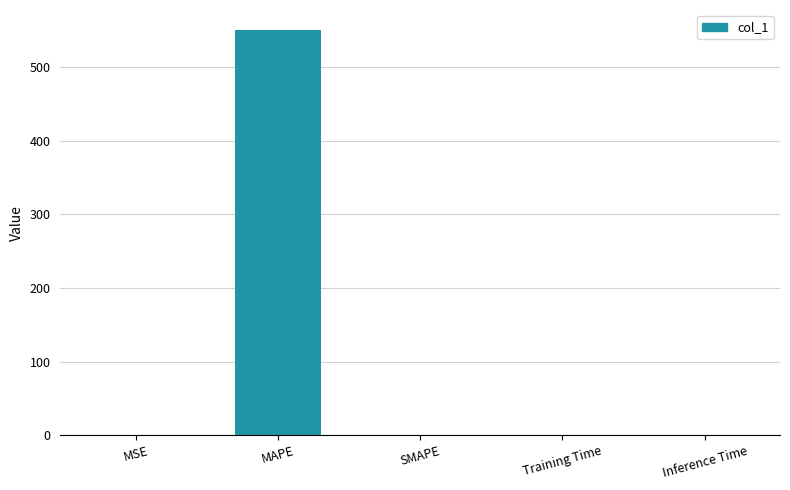

The value at MAPE is 550.3. True or false?

True